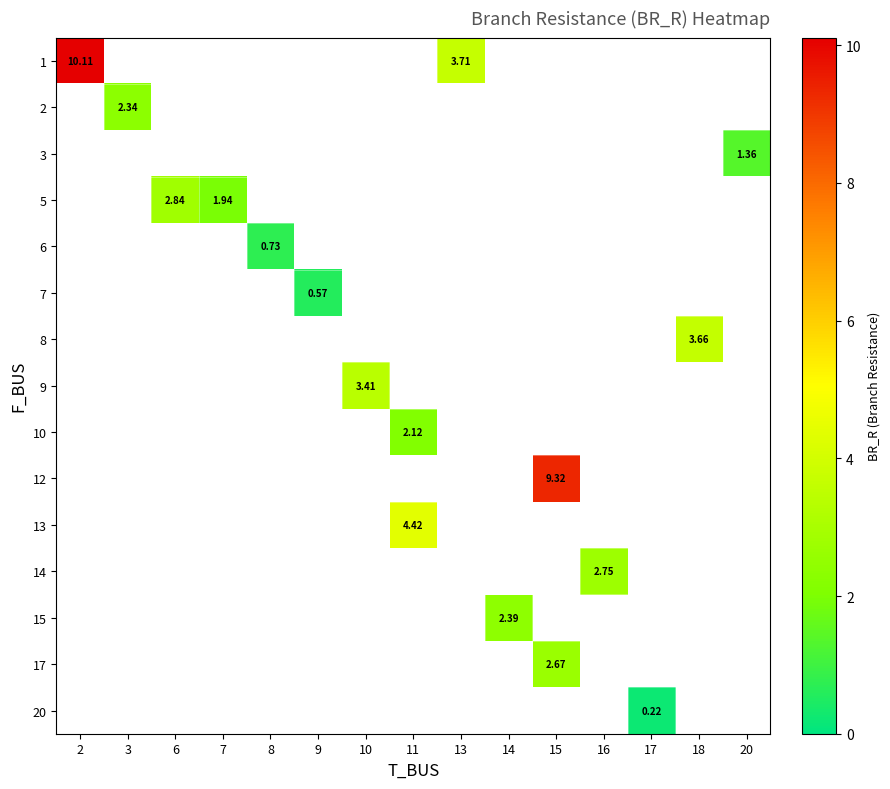

How many positive values does the 13 series have?

1